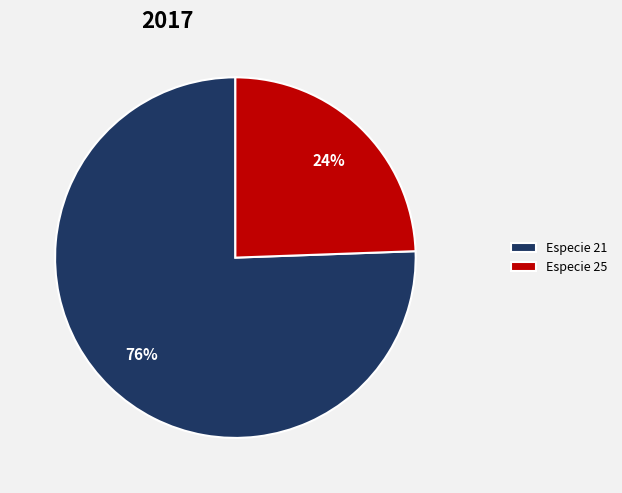

To the nearest percent, what portion does Especie 25 represent?

24%